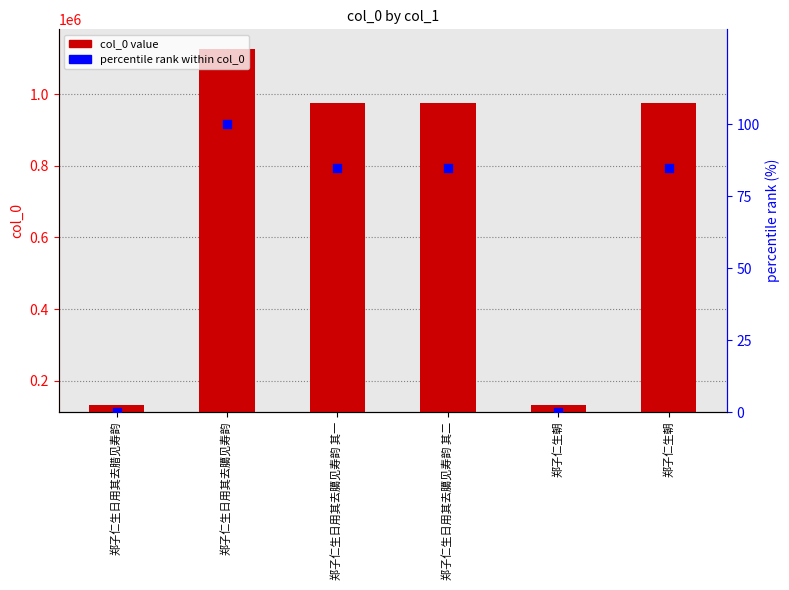

Which series has the widest spread of Y values?

col_0